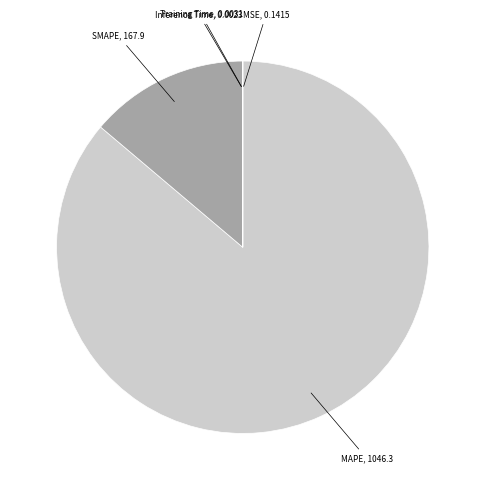

Which category has the biggest portion of the pie?

MAPE